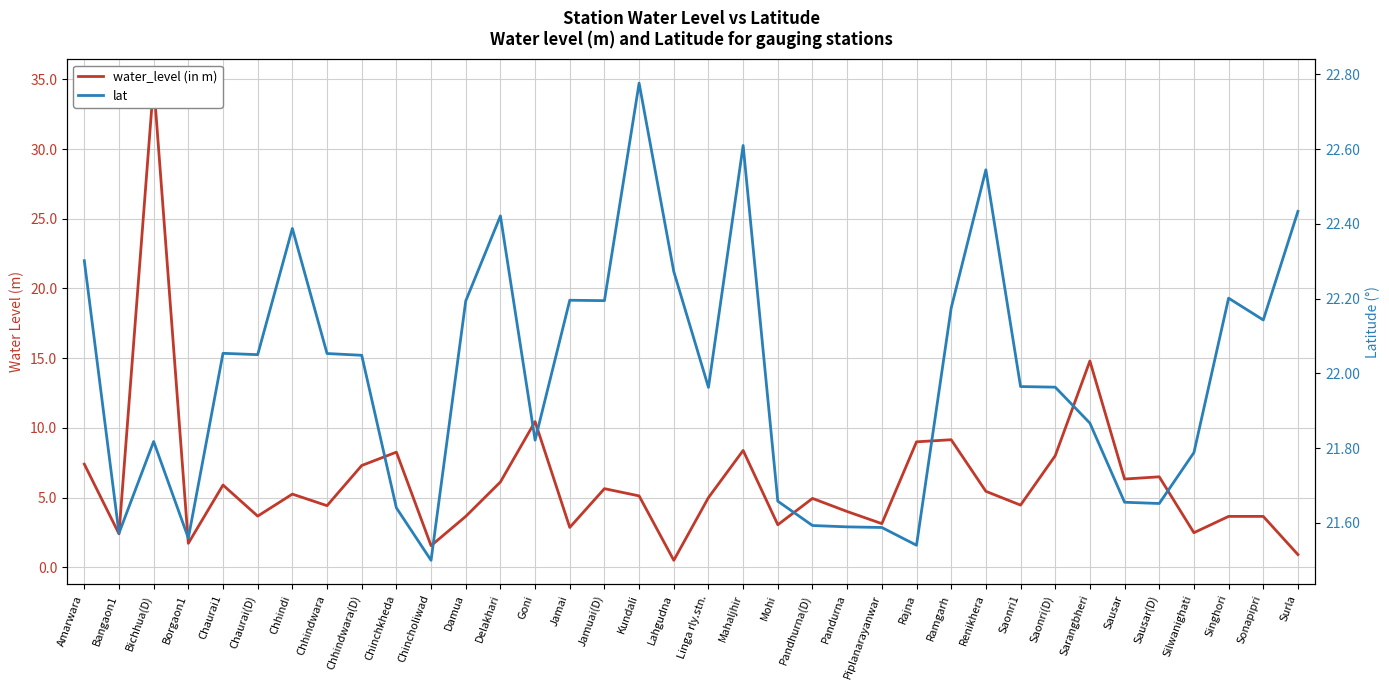

True or false: lat and water_level (in m) intersect in this chart.

True